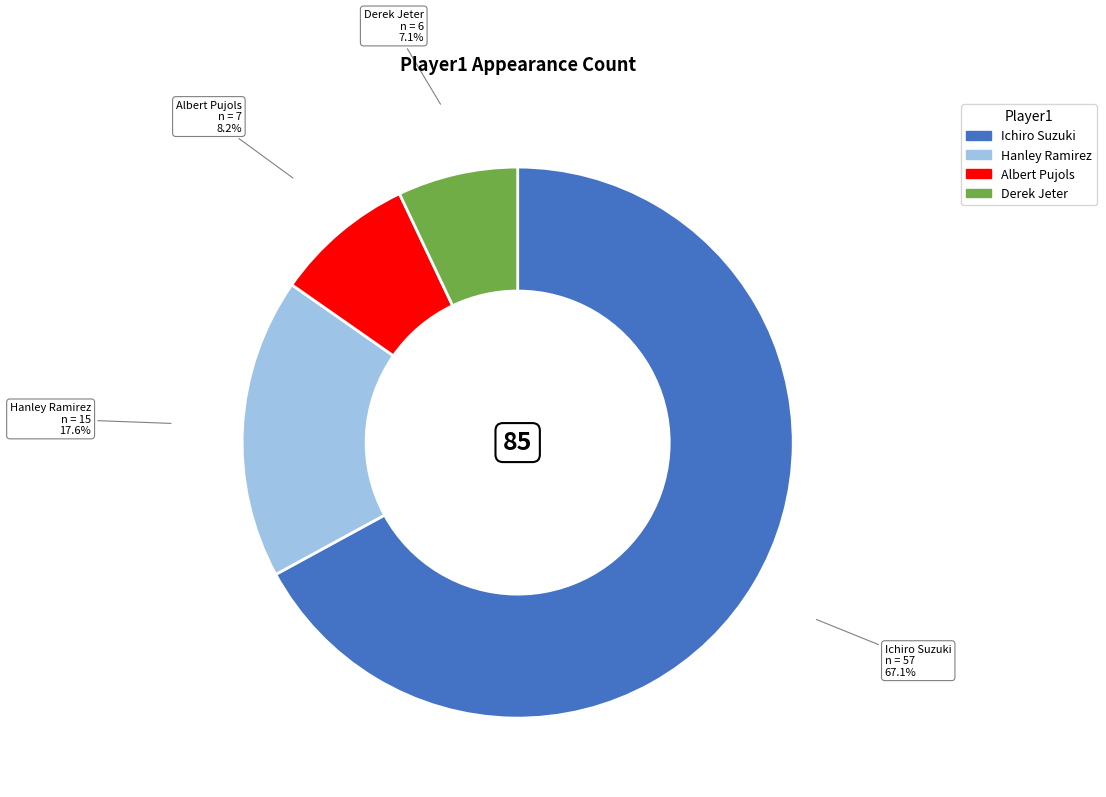

Is it true that Hanley Ramirez is 18% of the pie?

True